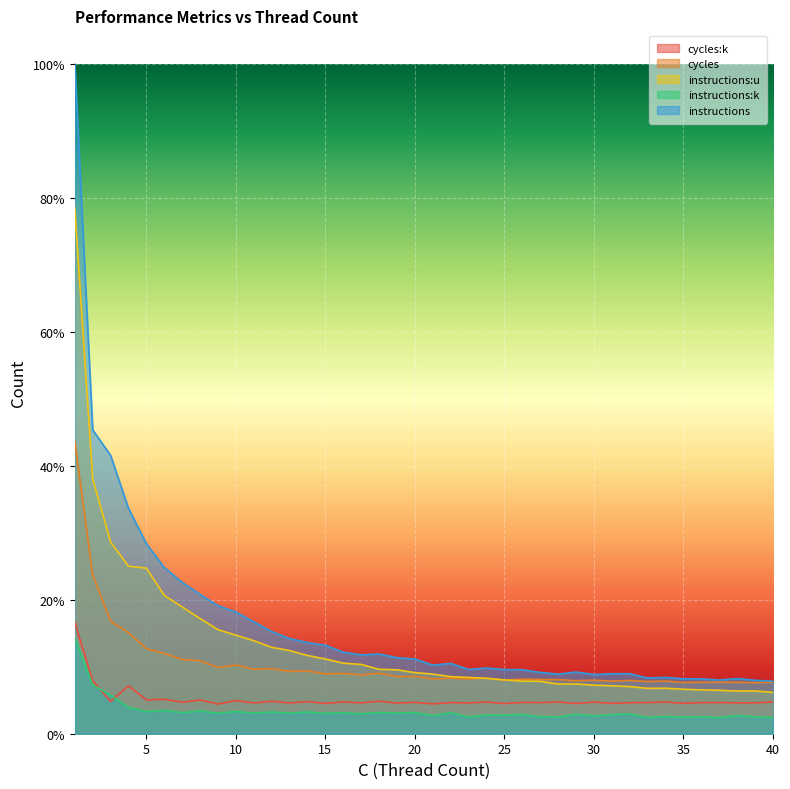

At which category does instructions:k reach its first local peak?

6